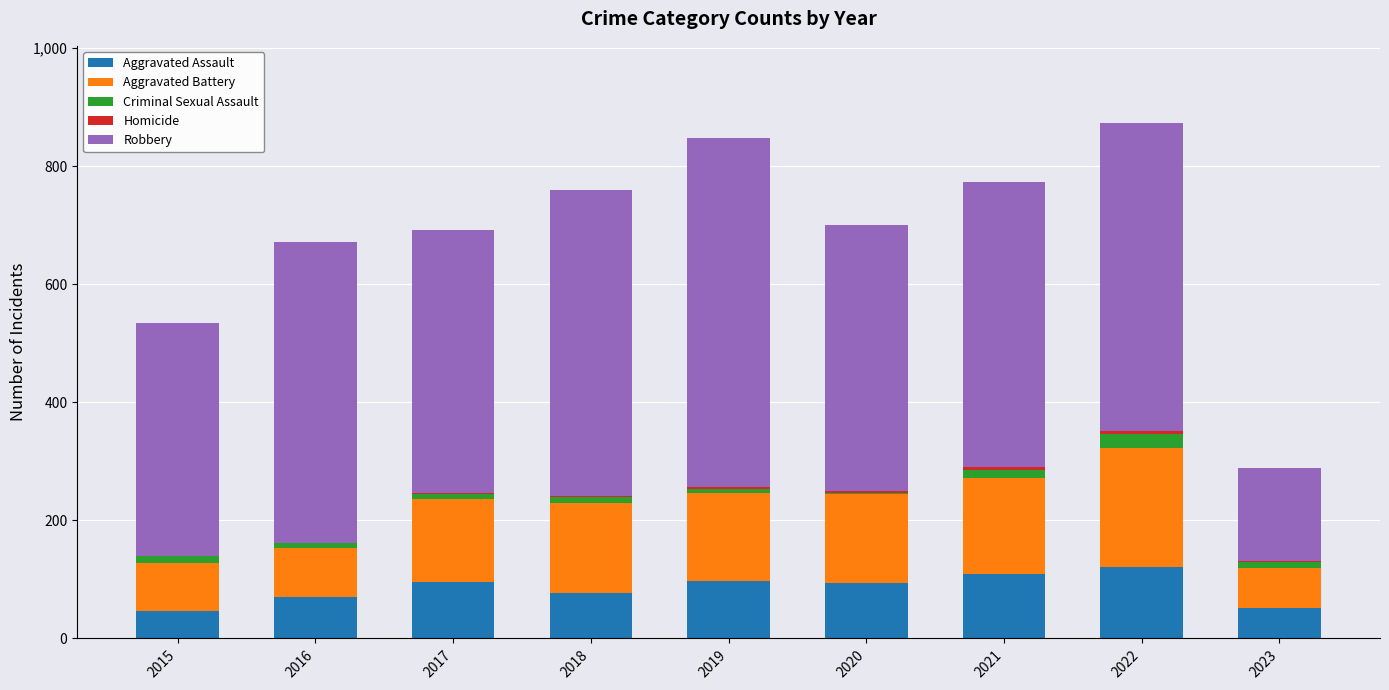

True or false: Aggravated Assault has a value of 52 at 2017.

False